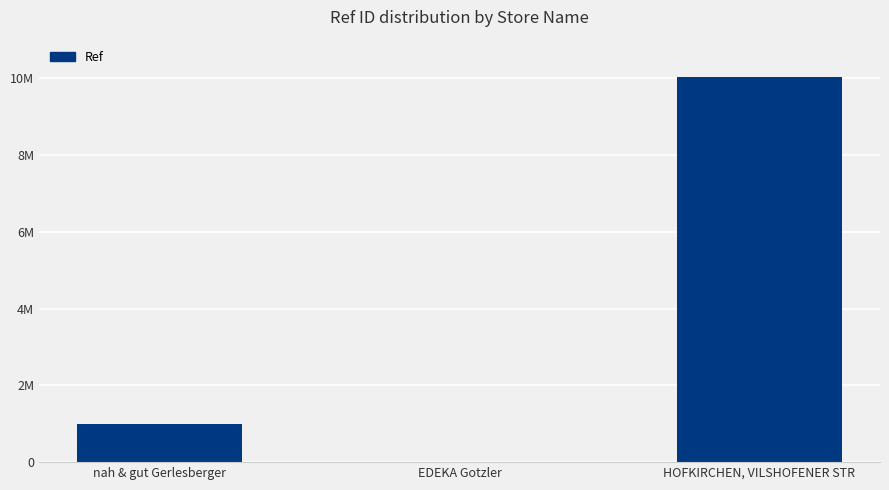

What is the change in value from nah & gut Gerlesberger to HOFKIRCHEN, VILSHOFENER STR?

+9045965